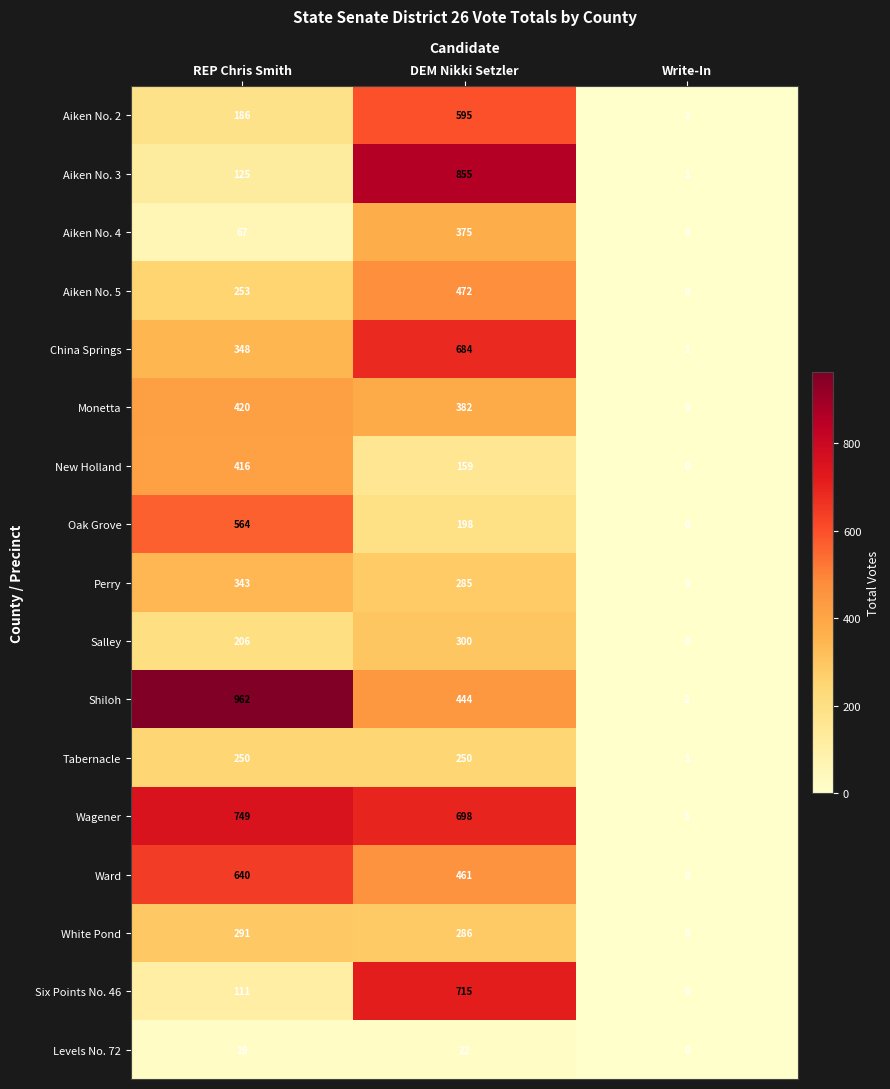

What is the spread (max minus min) of values at DEM Nikki Setzler?

833